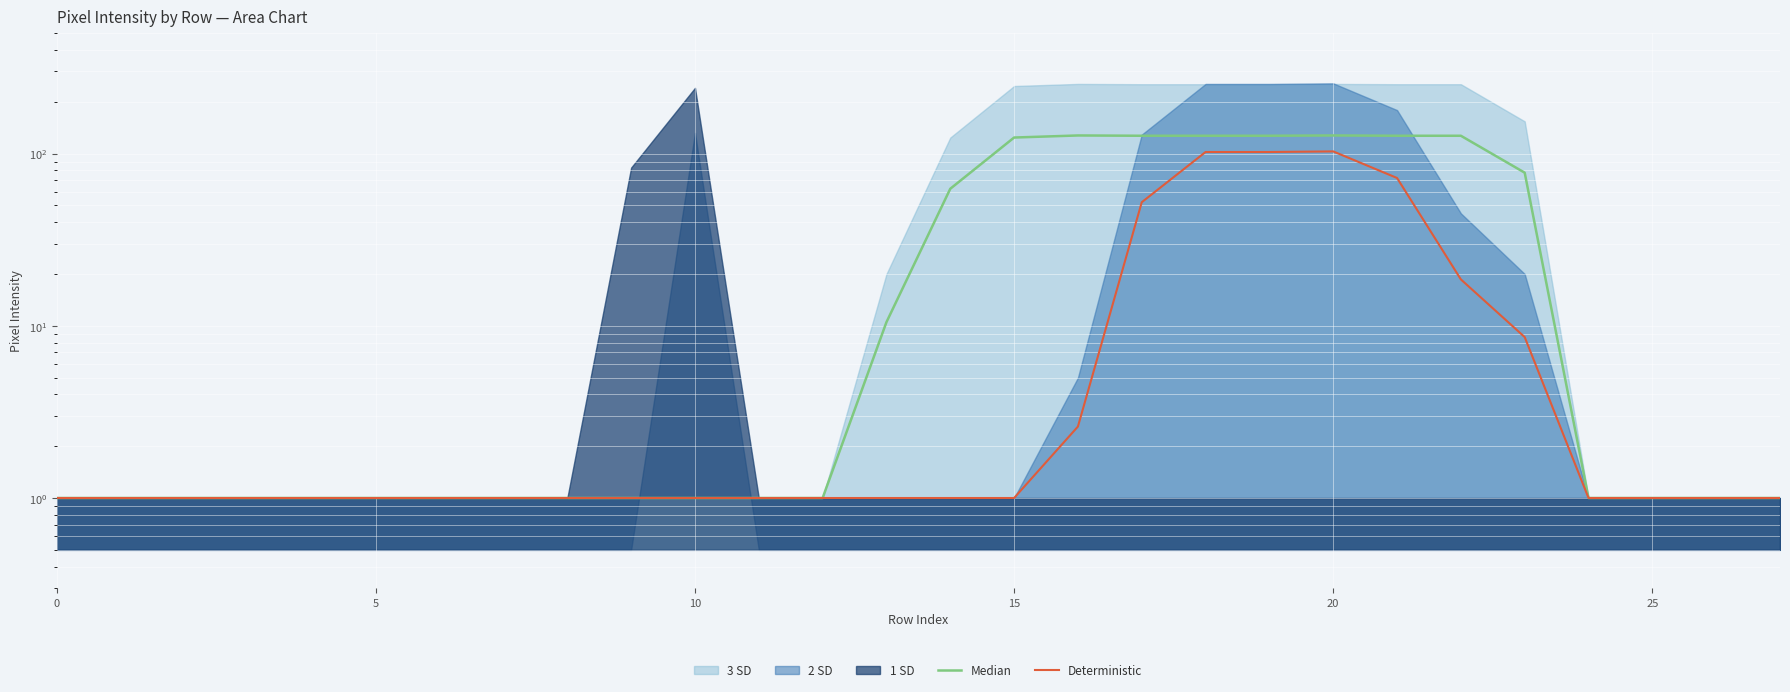

At which category is the sum across all series the highest?

20